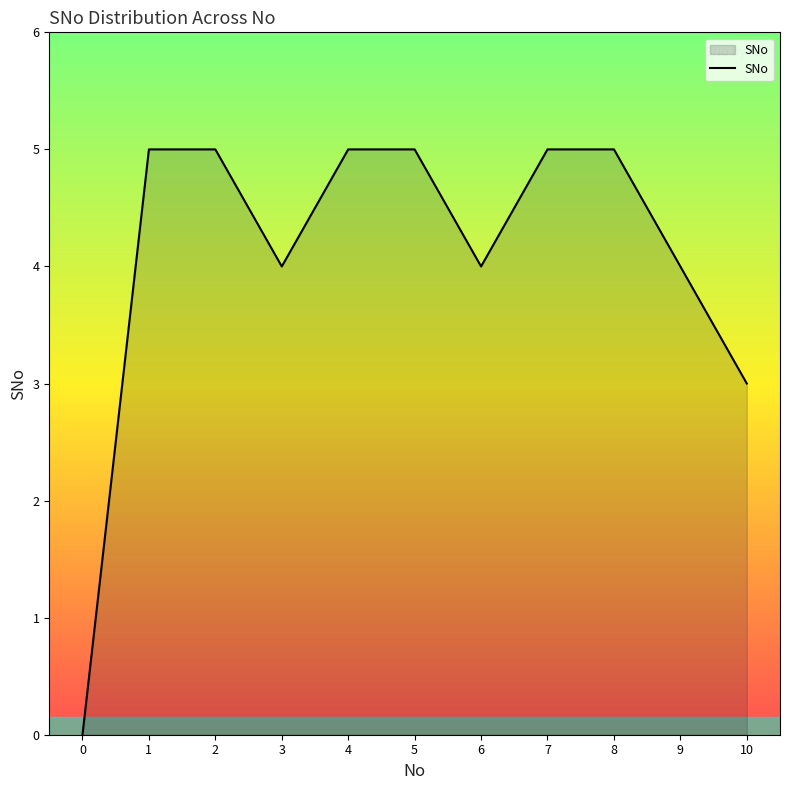

What is the change in value from 6 to 8?

+1